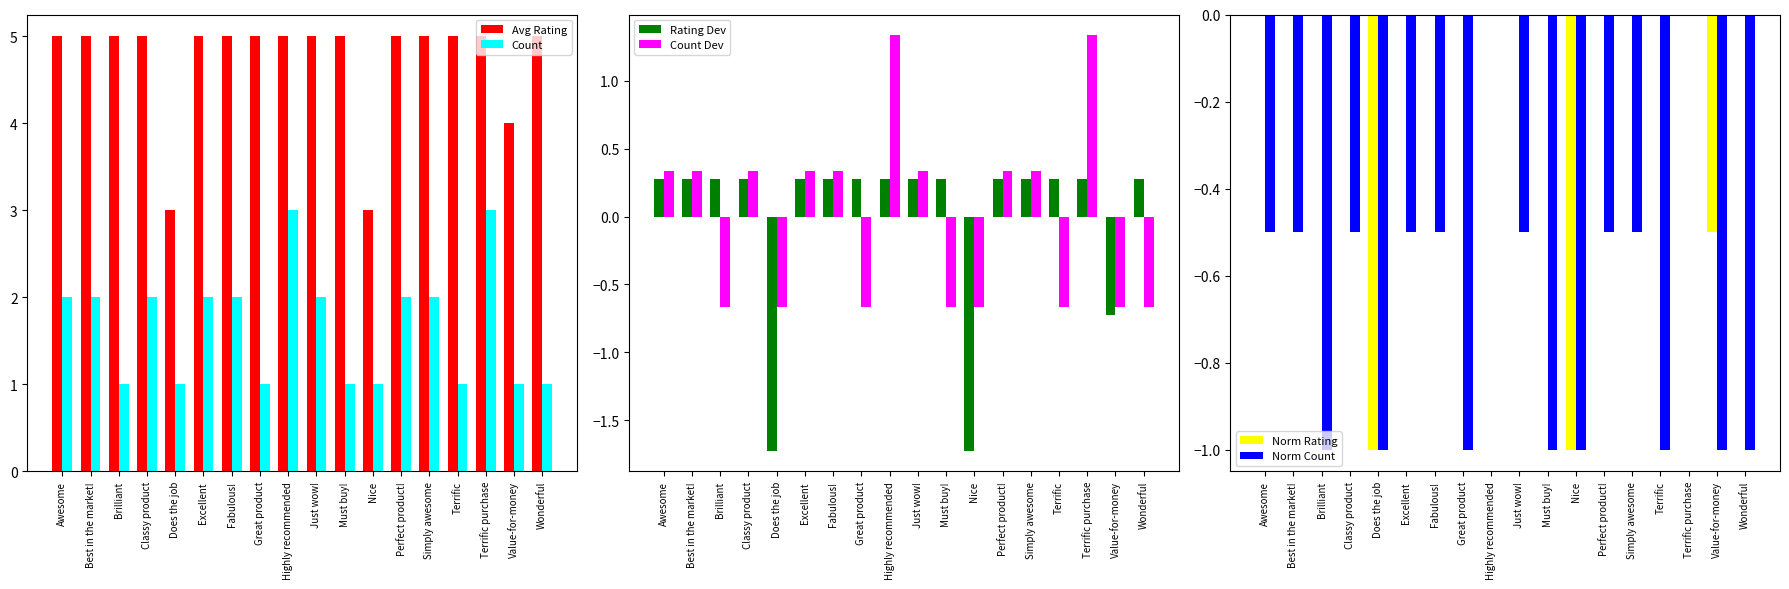

Reading left to right, what are all the values shown in this chart?

Avg Rating: Awesome=5.0	Best in the market!=5.0	Brilliant=5.0	Classy product=5.0	Does the job=3.0	Excellent=5.0	Fabulous!=5.0	Great product=5.0	Highly recommended=5.0	Just wow!=5.0	Must buy!=5.0	Nice=3.0	Perfect product!=5.0	Simply awesome=5.0	Terrific=5.0	Terrific purchase=5.0	Value-for-money=4.0	Wonderful=5.0
Count: Awesome=2.0	Best in the market!=2.0	Brilliant=1.0	Classy product=2.0	Does the job=1.0	Excellent=2.0	Fabulous!=2.0	Great product=1.0	Highly recommended=3.0	Just wow!=2.0	Must buy!=1.0	Nice=1.0	Perfect product!=2.0	Simply awesome=2.0	Terrific=1.0	Terrific purchase=3.0	Value-for-money=1.0	Wonderful=1.0
Rating Dev: Awesome=0.3	Best in the market!=0.3	Brilliant=0.3	Classy product=0.3	Does the job=-1.7	Excellent=0.3	Fabulous!=0.3	Great product=0.3	Highly recommended=0.3	Just wow!=0.3	Must buy!=0.3	Nice=-1.7	Perfect product!=0.3	Simply awesome=0.3	Terrific=0.3	Terrific purchase=0.3	Value-for-money=-0.7	Wonderful=0.3
Count Dev: Awesome=0.3	Best in the market!=0.3	Brilliant=-0.7	Classy product=0.3	Does the job=-0.7	Excellent=0.3	Fabulous!=0.3	Great product=-0.7	Highly recommended=1.3	Just wow!=0.3	Must buy!=-0.7	Nice=-0.7	Perfect product!=0.3	Simply awesome=0.3	Terrific=-0.7	Terrific purchase=1.3	Value-for-money=-0.7	Wonderful=-0.7
Norm Rating: Awesome=0.0	Best in the market!=0.0	Brilliant=0.0	Classy product=0.0	Does the job=-1.0	Excellent=0.0	Fabulous!=0.0	Great product=0.0	Highly recommended=0.0	Just wow!=0.0	Must buy!=0.0	Nice=-1.0	Perfect product!=0.0	Simply awesome=0.0	Terrific=0.0	Terrific purchase=0.0	Value-for-money=-0.5	Wonderful=0.0
Norm Count: Awesome=-0.5	Best in the market!=-0.5	Brilliant=-1.0	Classy product=-0.5	Does the job=-1.0	Excellent=-0.5	Fabulous!=-0.5	Great product=-1.0	Highly recommended=0.0	Just wow!=-0.5	Must buy!=-1.0	Nice=-1.0	Perfect product!=-0.5	Simply awesome=-0.5	Terrific=-1.0	Terrific purchase=0.0	Value-for-money=-1.0	Wonderful=-1.0